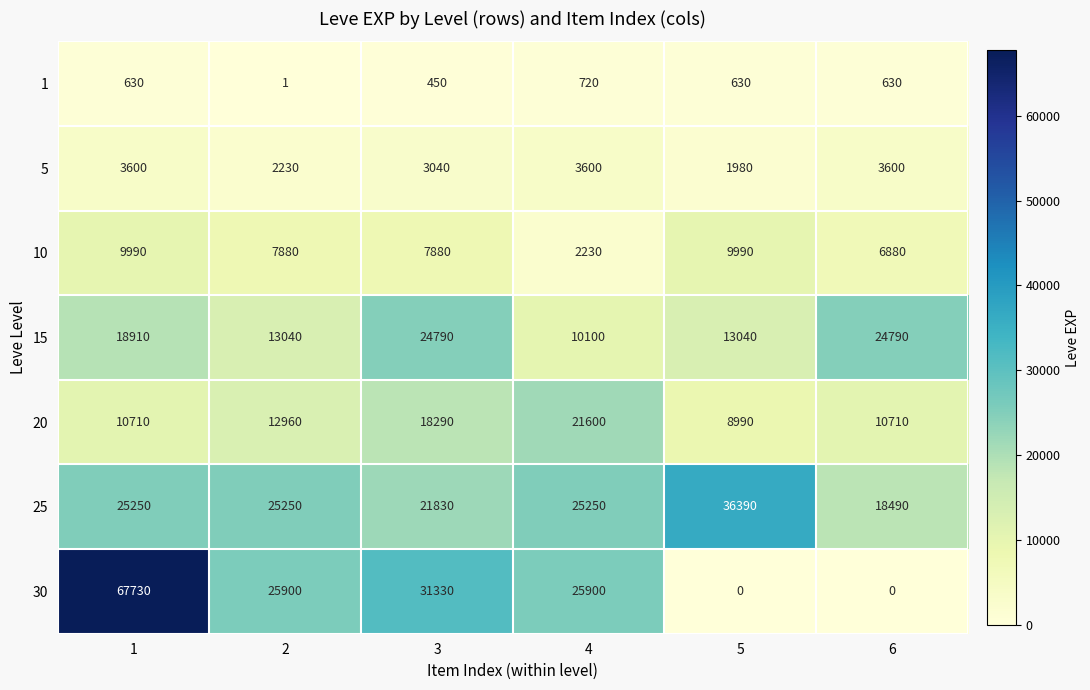

The 1 series shows 630 at 6. True or false?

True